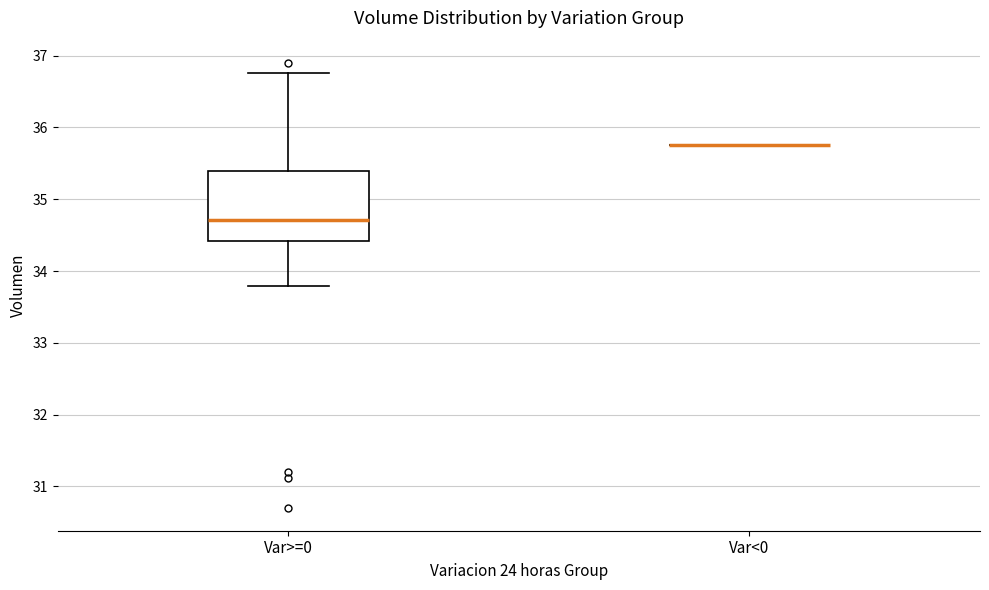

Reading left to right, read every box against the y-axis: the position of its median line, the range the box covers, and the ends of its whiskers. The values are not printed on the chart, so give them approximately, as read against the axis.

Var>=0: median 34.7, box 34.4 to 35.4, whiskers 33.8 to 36.8
Var<0: box collapsed to a line at 35.8, whiskers 35.8 to 35.8